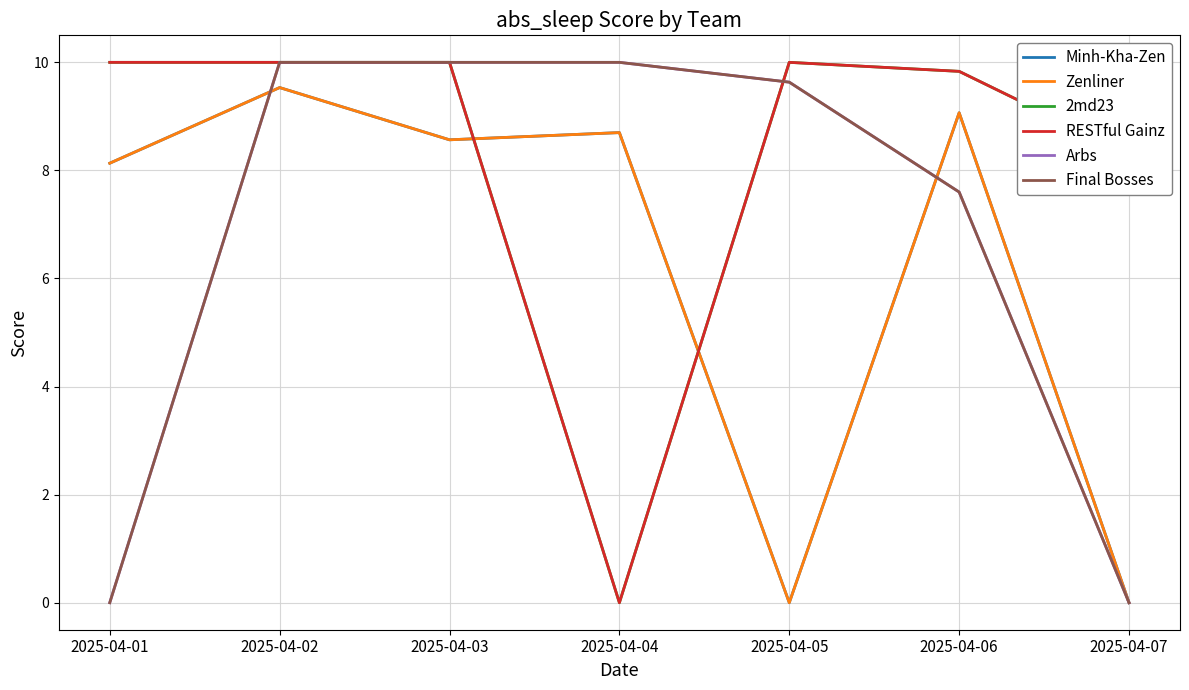

Does the chart have visible grid lines?

Yes